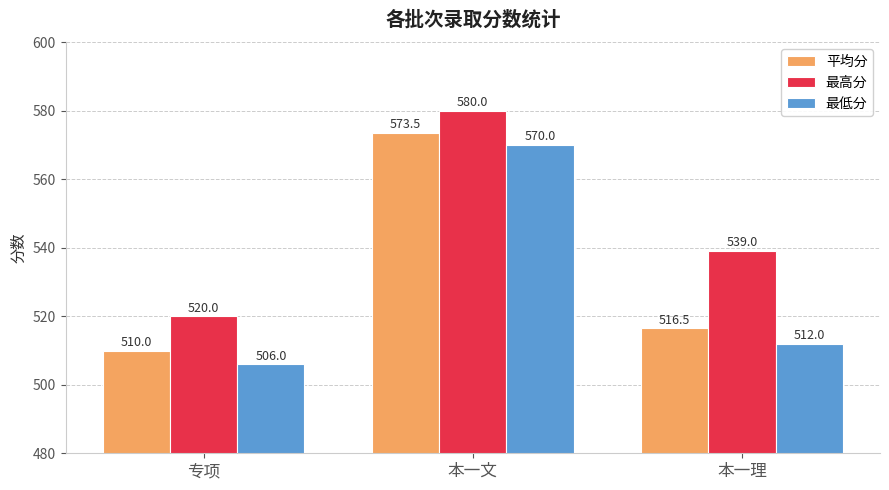

How many groups of bars are there?

3